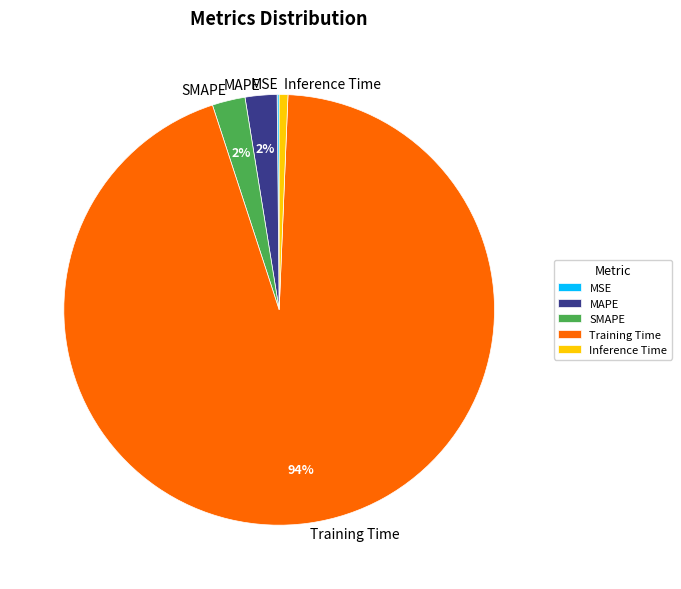

The SMAPE slice represents 2% of the pie. True or false?

True